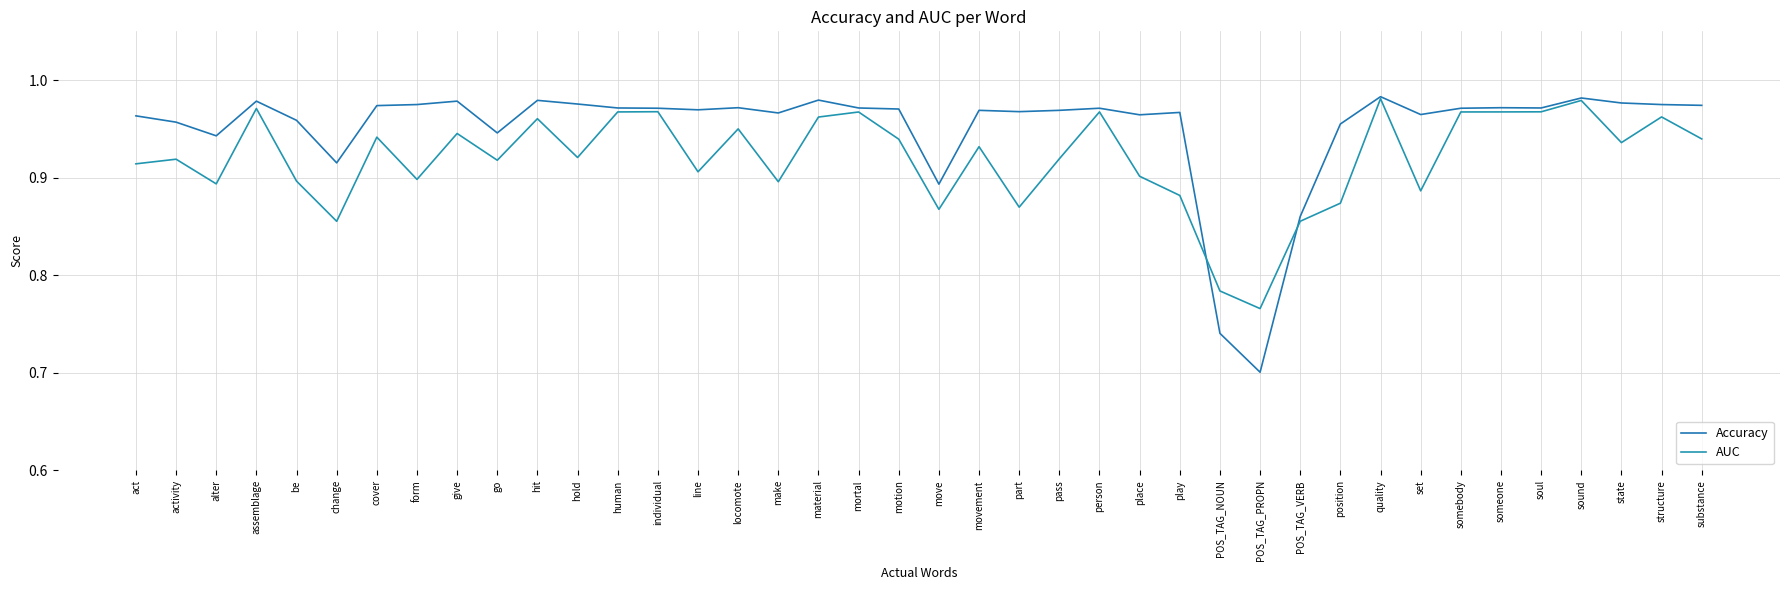

True or false: AUC and Accuracy cross at least once.

True